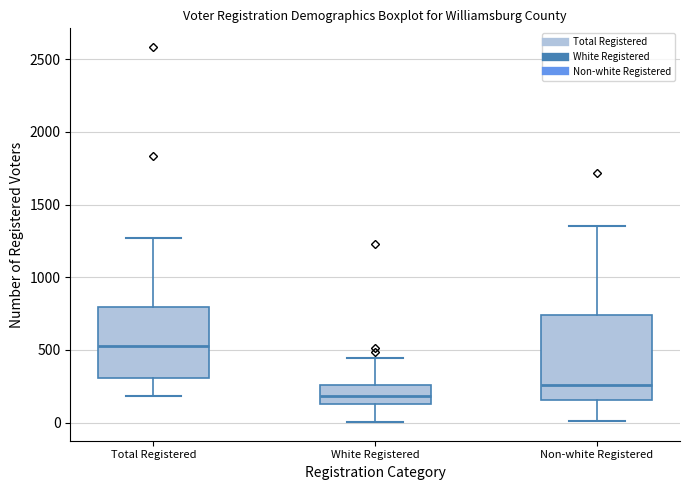

Which box is the tallest, from its lower edge to its upper edge?

Non-white Registered